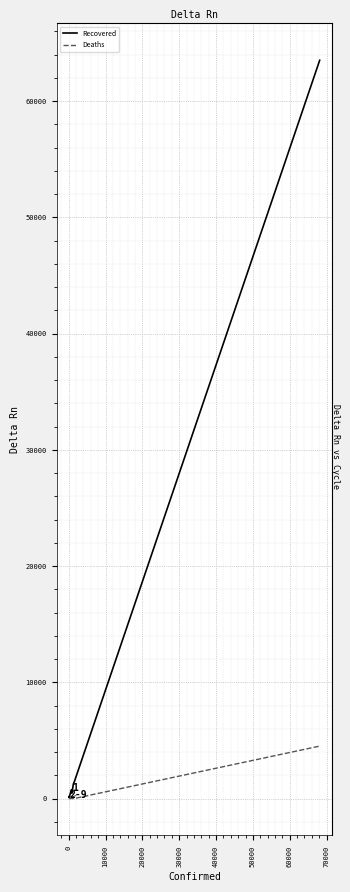

Which series has the largest range (max minus min)?

Recovered